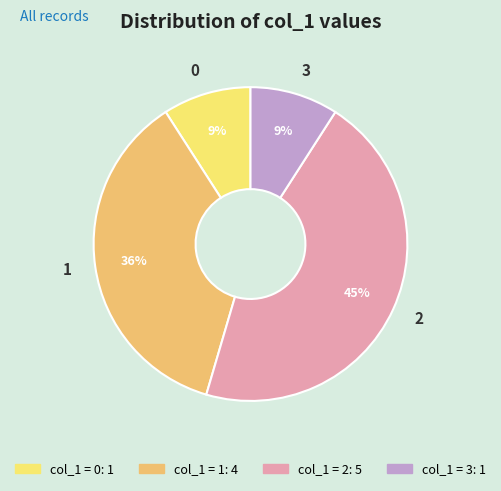

True or false: 2 accounts for 32% of the total.

False